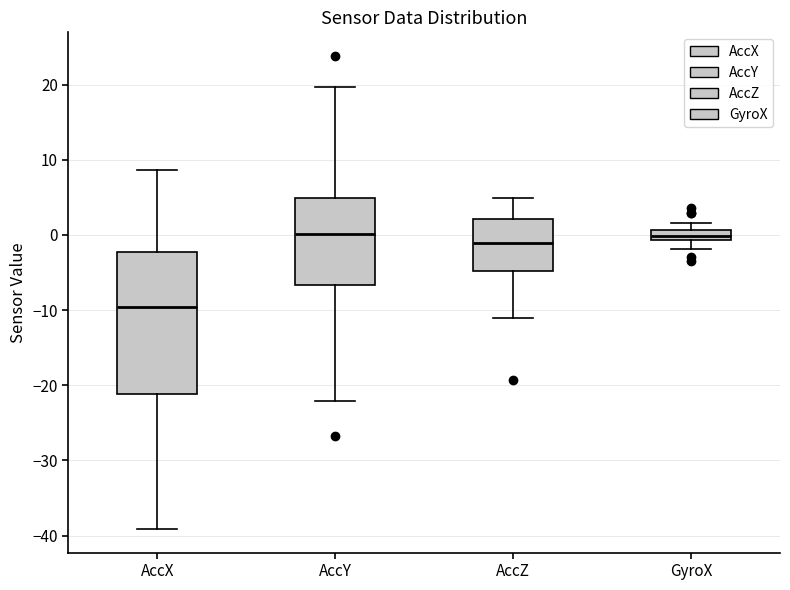

Where does the upper whisker of the box for AccX end on the y-axis? The values are not printed on the chart, so give them approximately, as read against the axis.

9